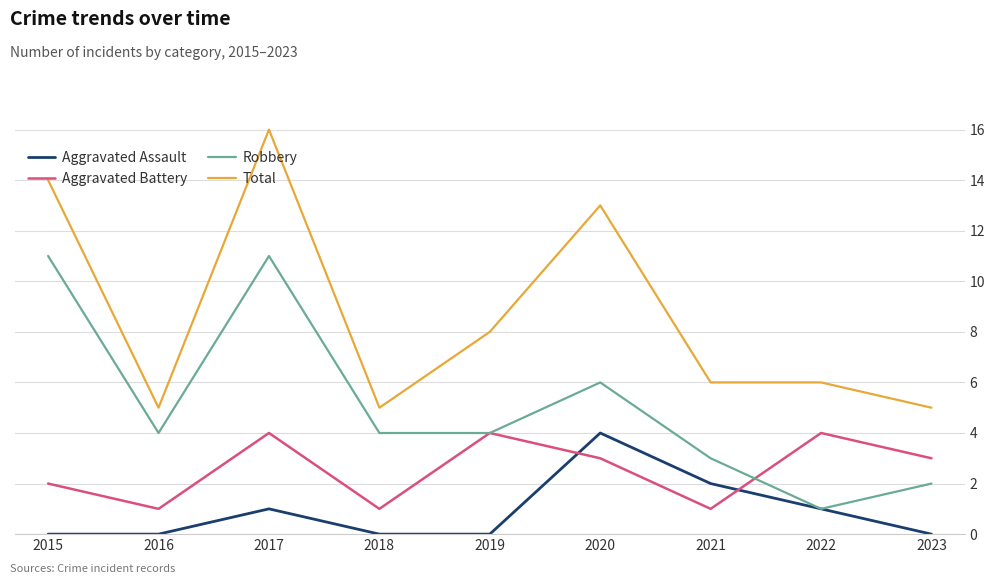

At which label is Total closest to 10?

2019